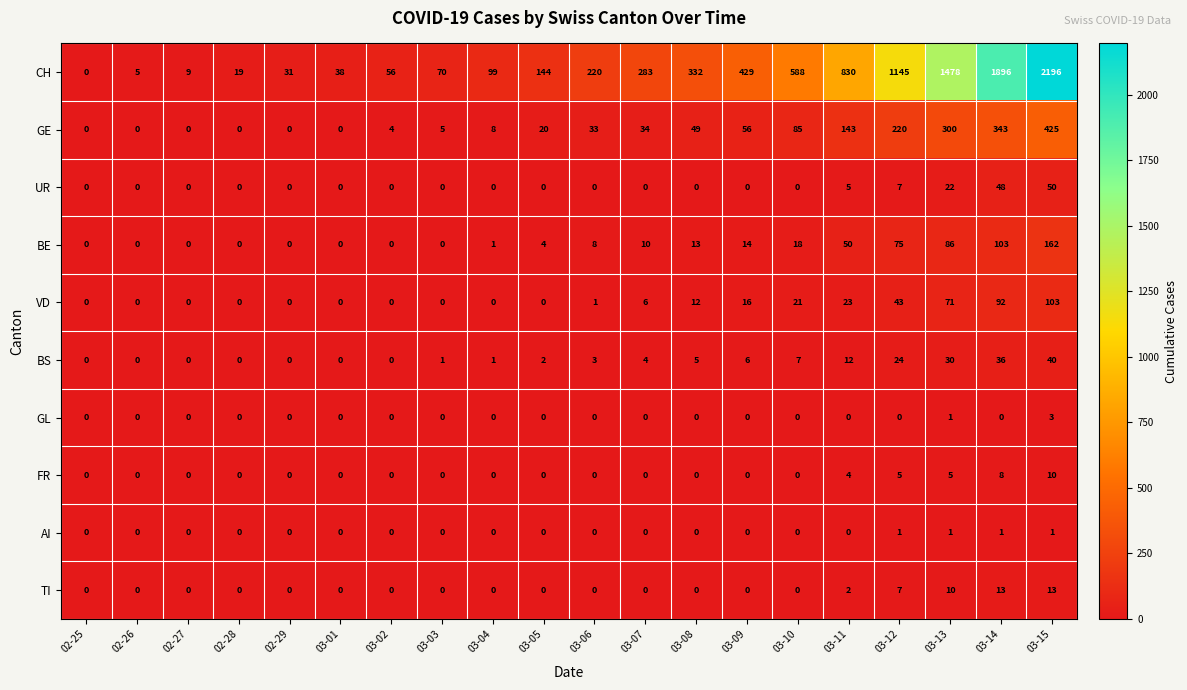

Rank the series by their maximum value, from highest to lowest.

CH, GE, BE, VD, UR, BS, TI, FR, GL, AI